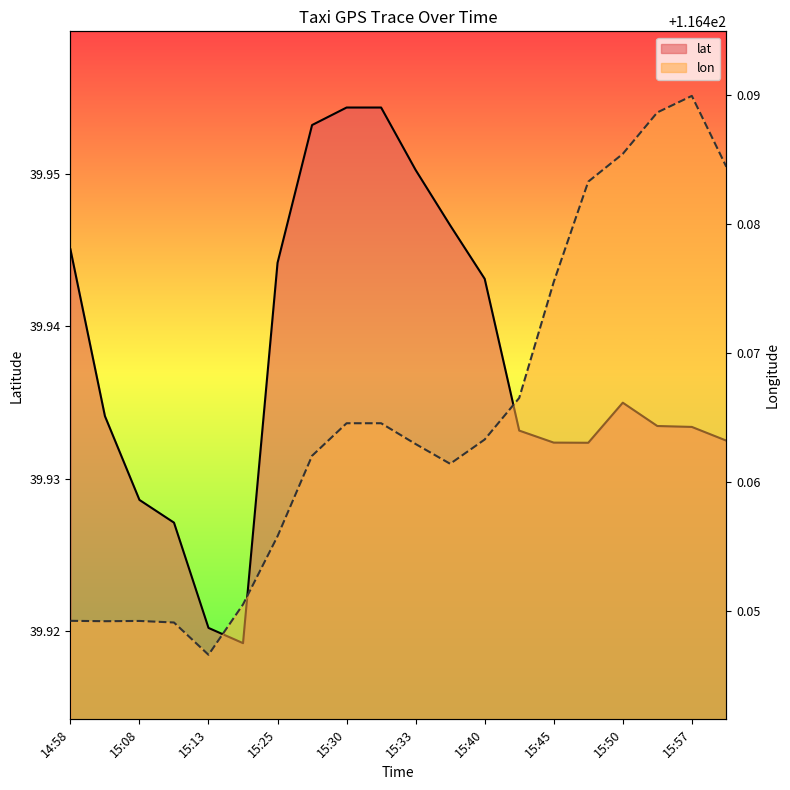

True or false: lon and lat intersect in this chart.

False